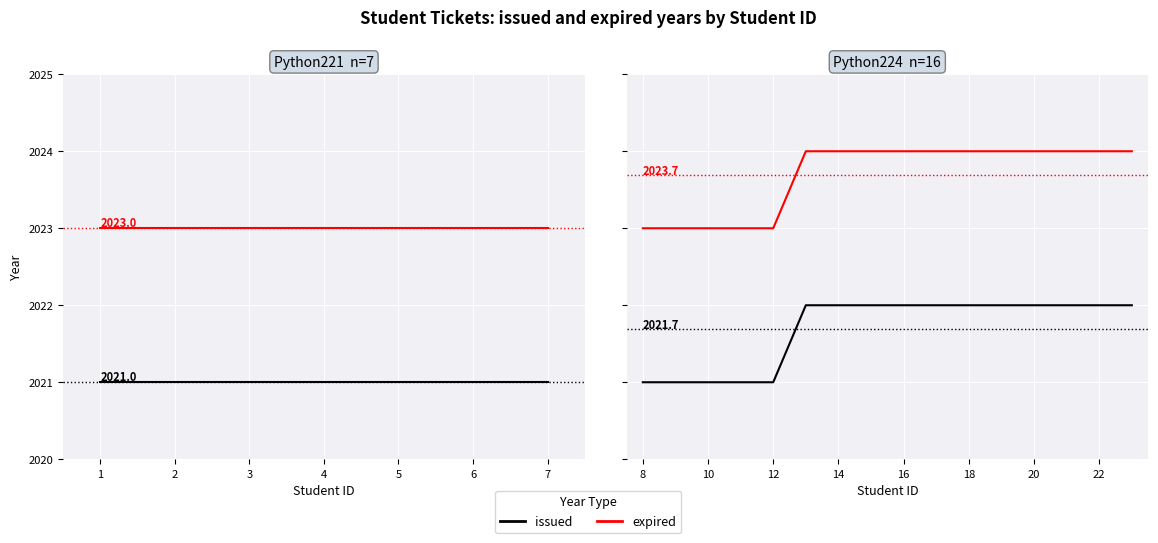

How many categories are shown in the chart?

16